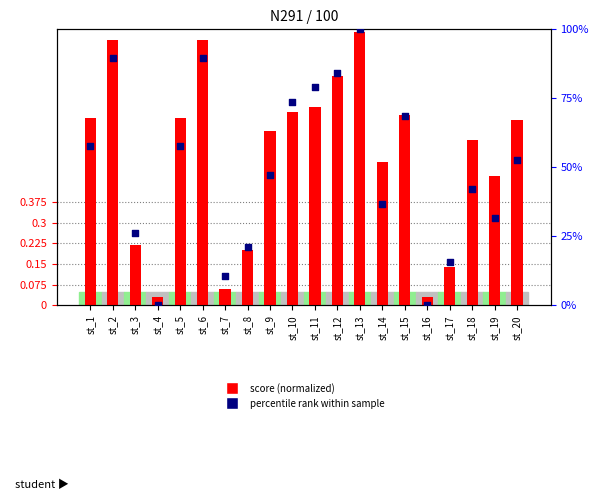

Which series has the largest total across all categories?

percentile rank within sample